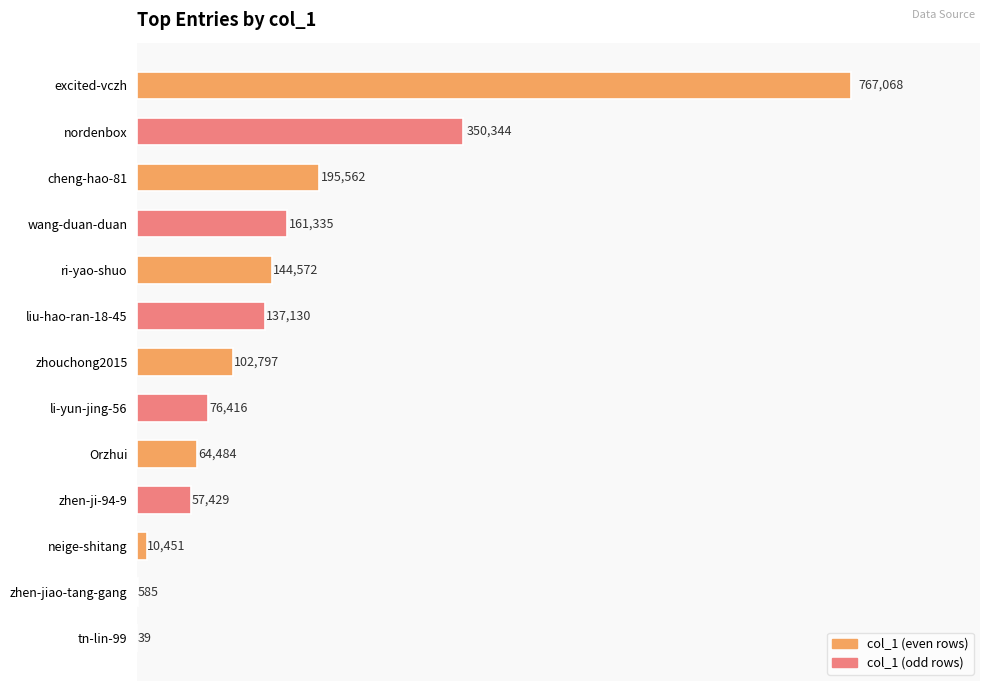

Does the chart contain stacked bars?

No